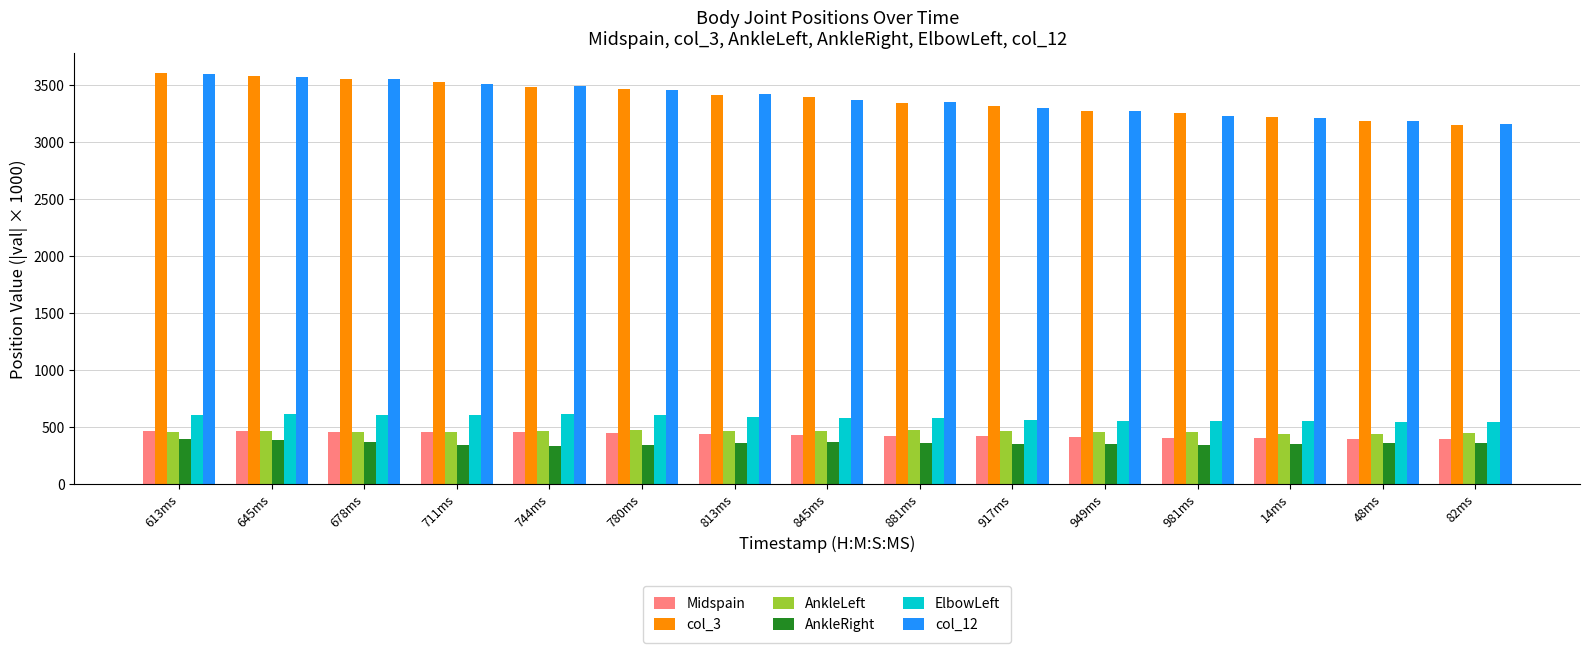

How many bars are there in total?

90